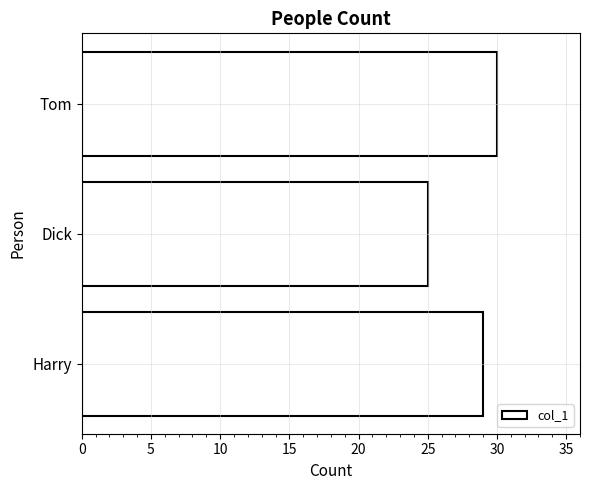

The value at Harry is 29. True or false?

True